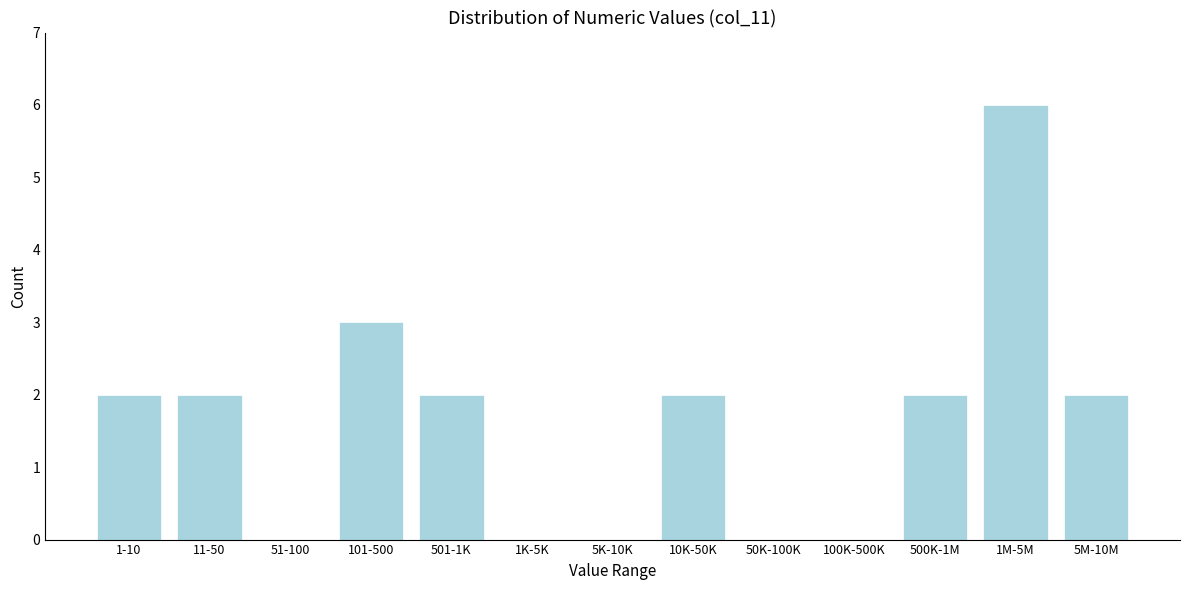

Reading left to right, transcribe all the data shown in this chart.

1-10=2	11-50=2	51-100=0	101-500=3	501-1K=2	1K-5K=0	5K-10K=0	10K-50K=2	50K-100K=0	100K-500K=0	500K-1M=2	1M-5M=6	5M-10M=2